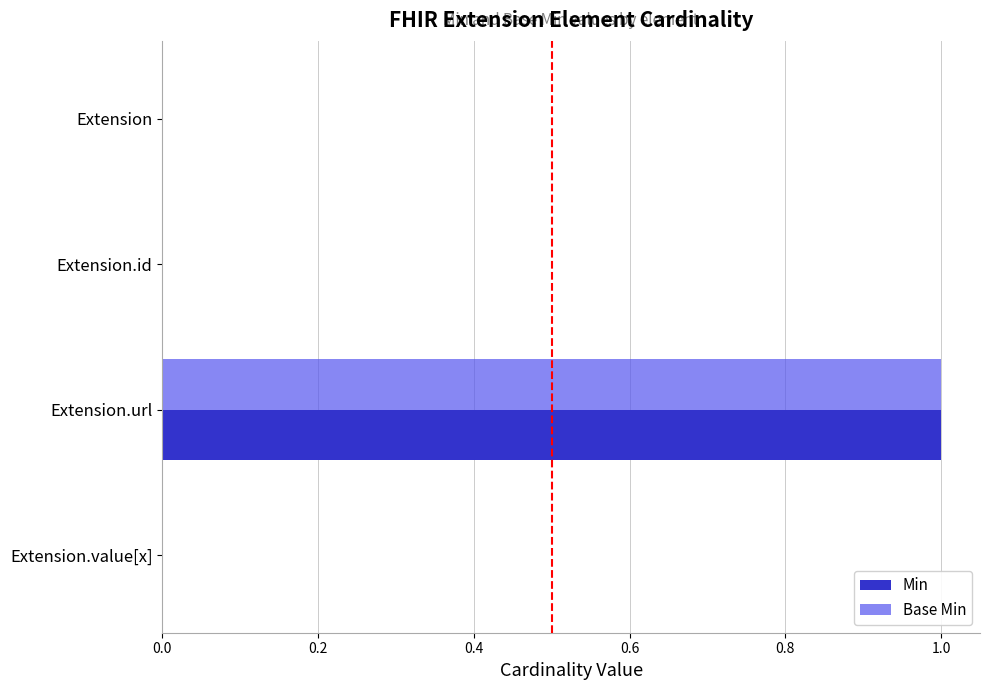

The Base Min series shows 0 at Extension.url. True or false?

False